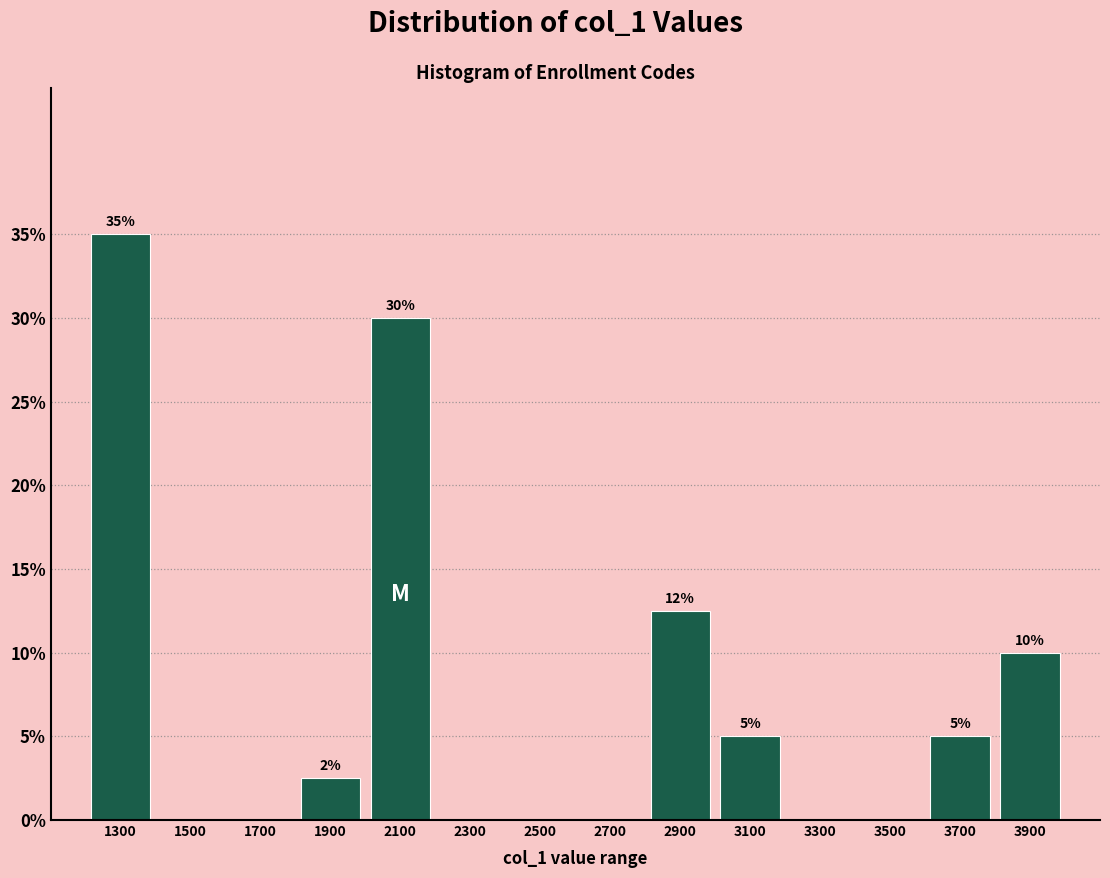

Which range on the x-axis has the tallest bar?

1200 to 1400